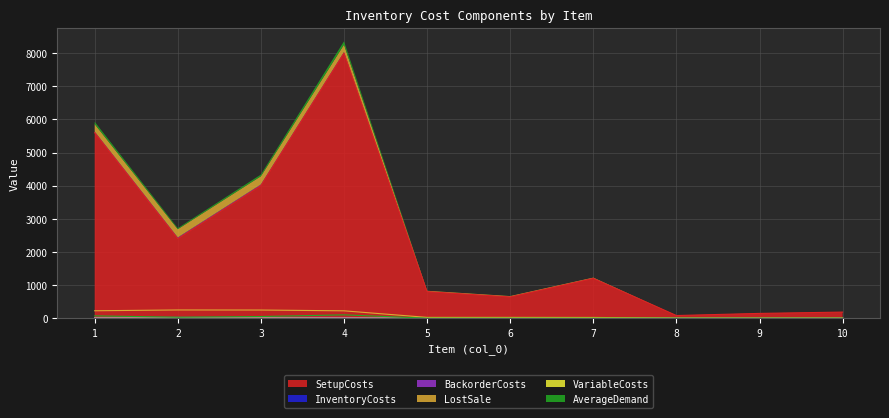

What is the total value across all series at 7?

1225.4